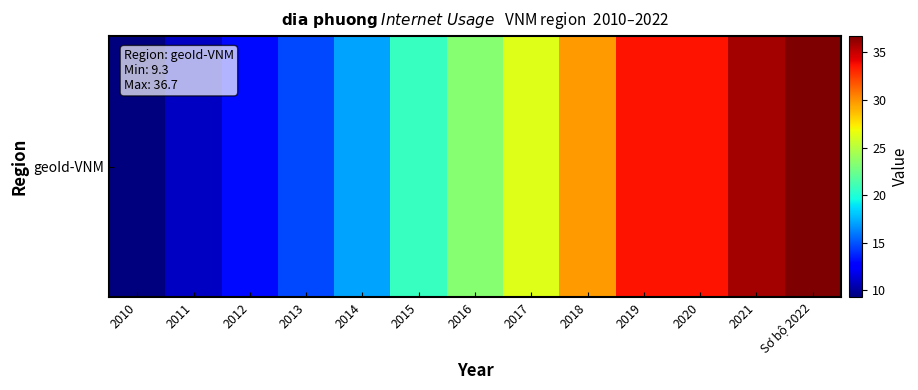

Reading left to right, extract all data points from this chart.

9.3	11.0	13.0	14.7	17.2	20.7	23.4	26.3	29.7	33.6	33.6	35.8	36.7